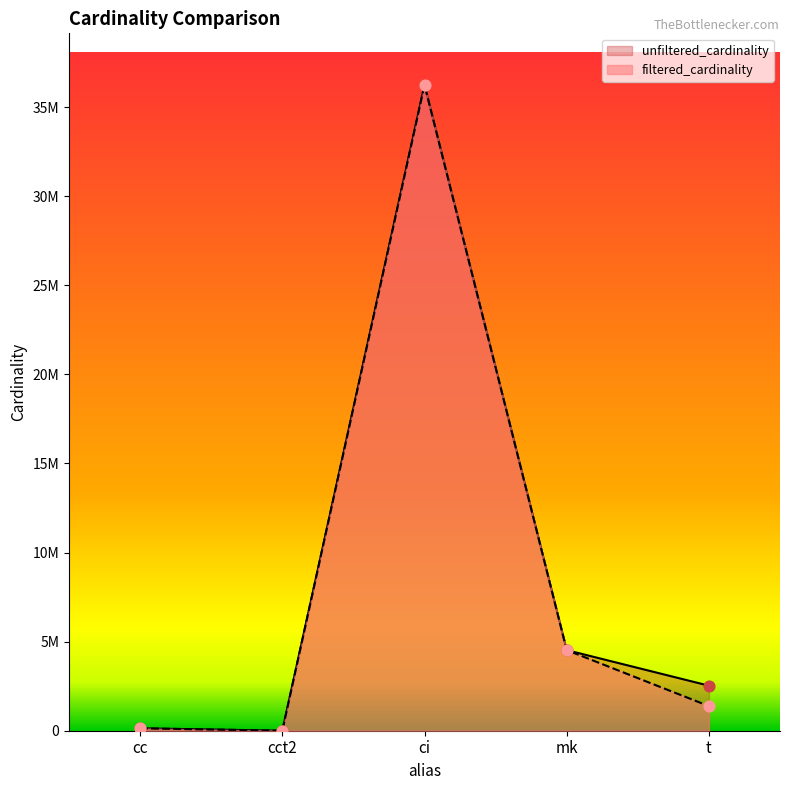

At which category is the sum across all series the highest?

ci